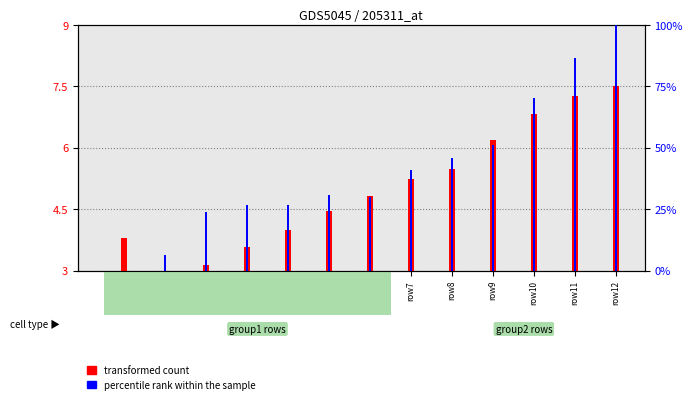

Where does the transformed count series first go above 4?

row5